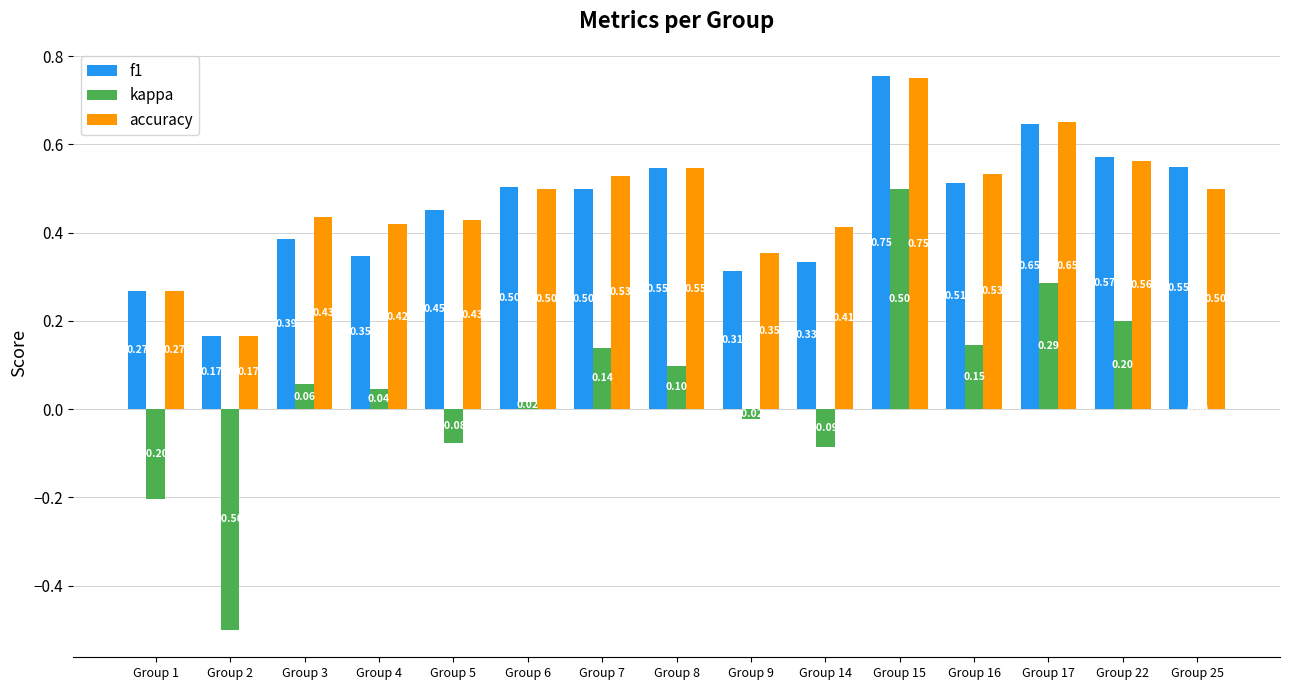

Which series changed the most between Group 7 and Group 22?

f1